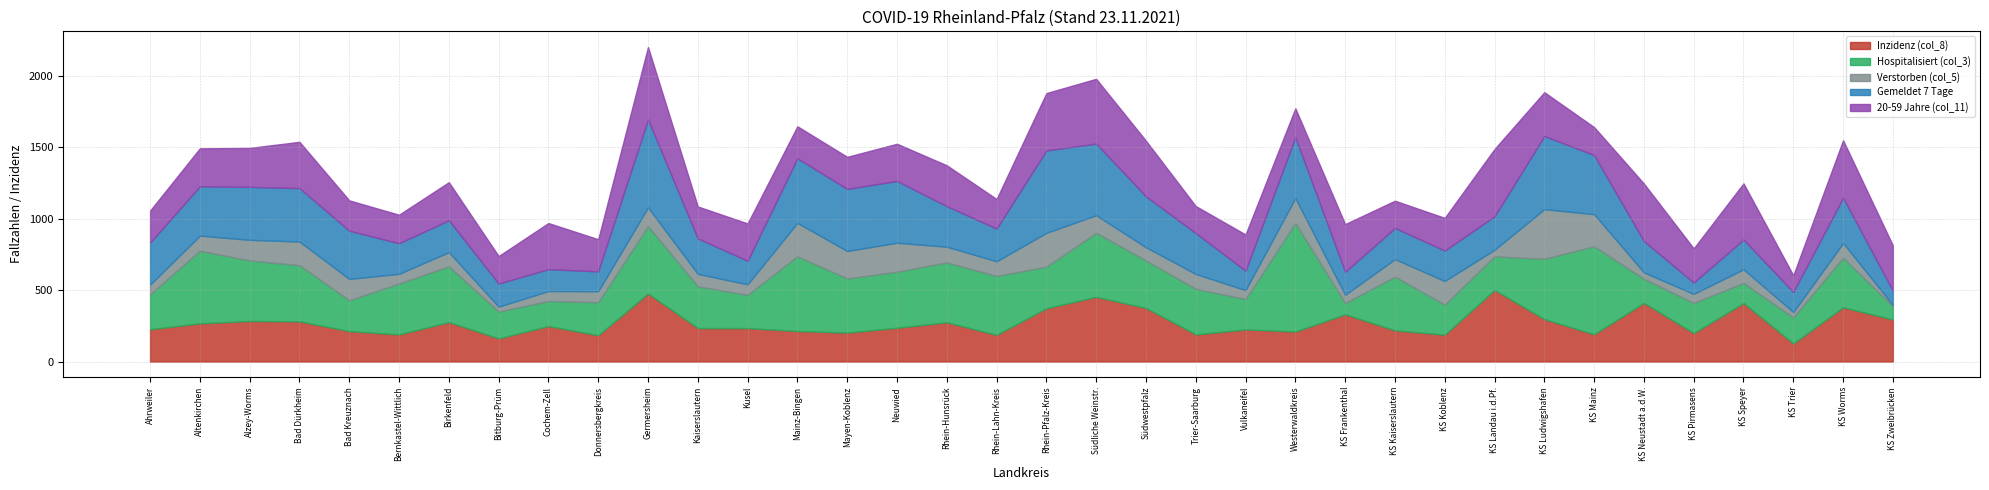

At which category is the sum across all series the highest?

Germersheim